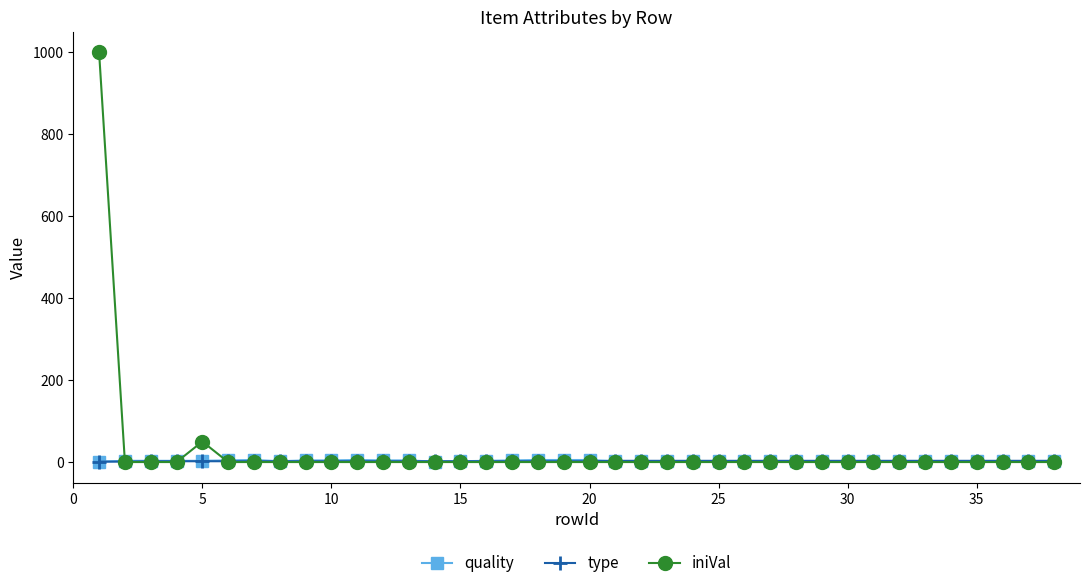

How many series are shown in this chart?

3